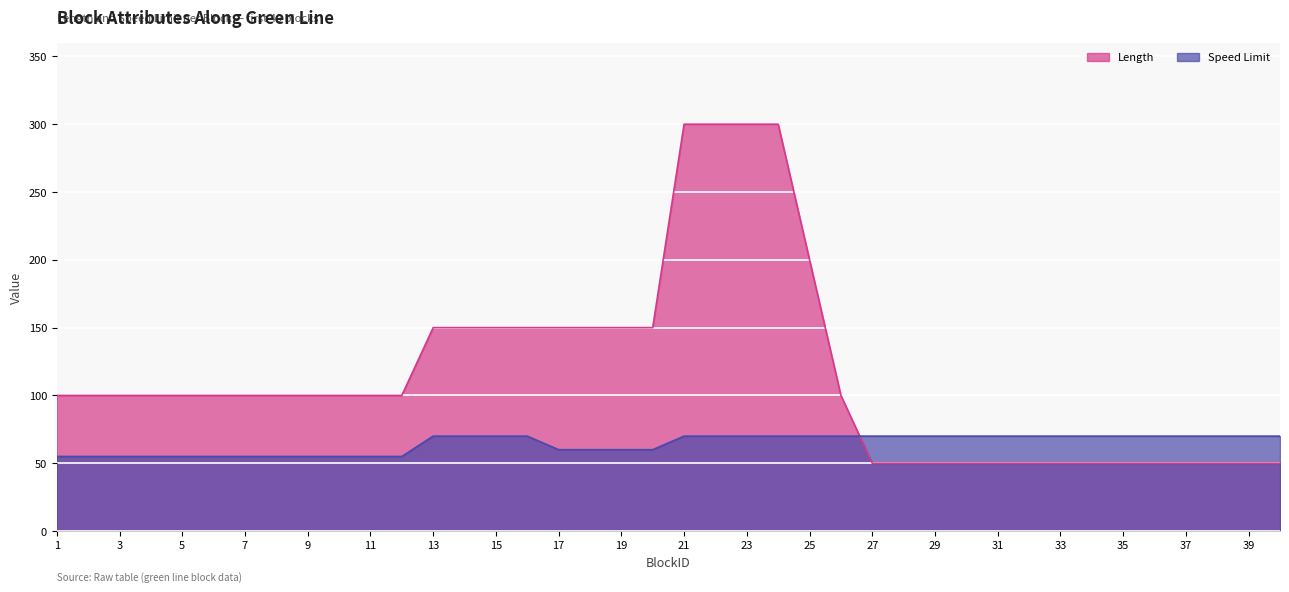

Is the value of Speed Limit at 21 greater than the value of Length at 20?

No